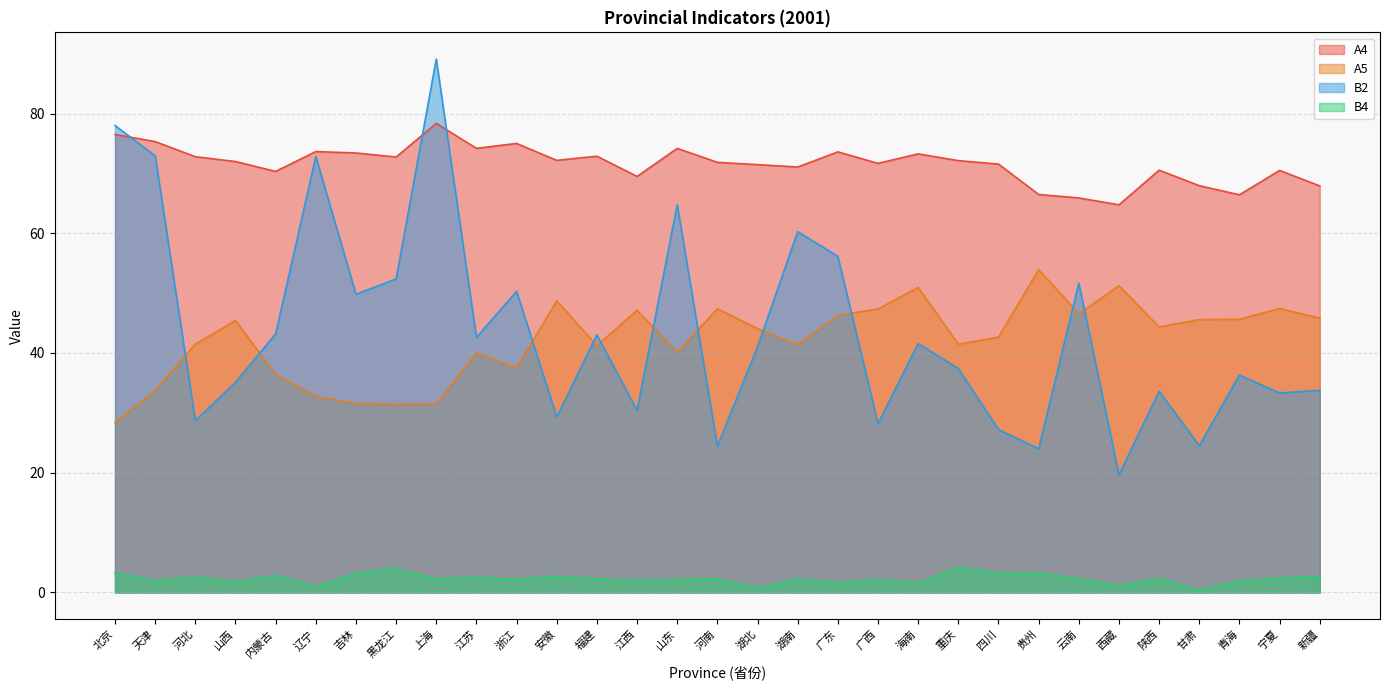

Which series has the largest range (max minus min)?

B2